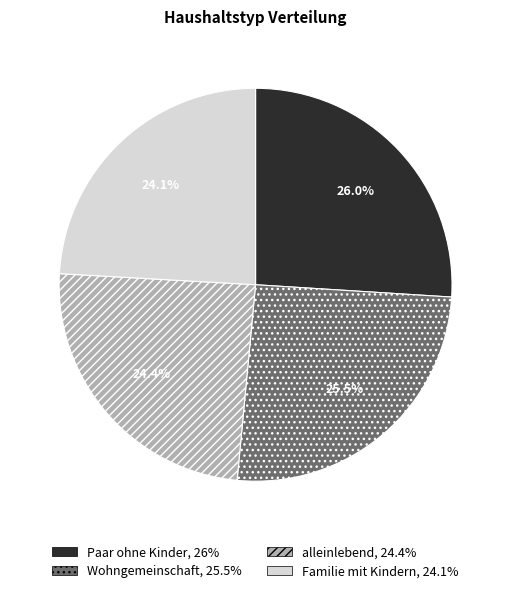

How many segments does this pie chart have?

4